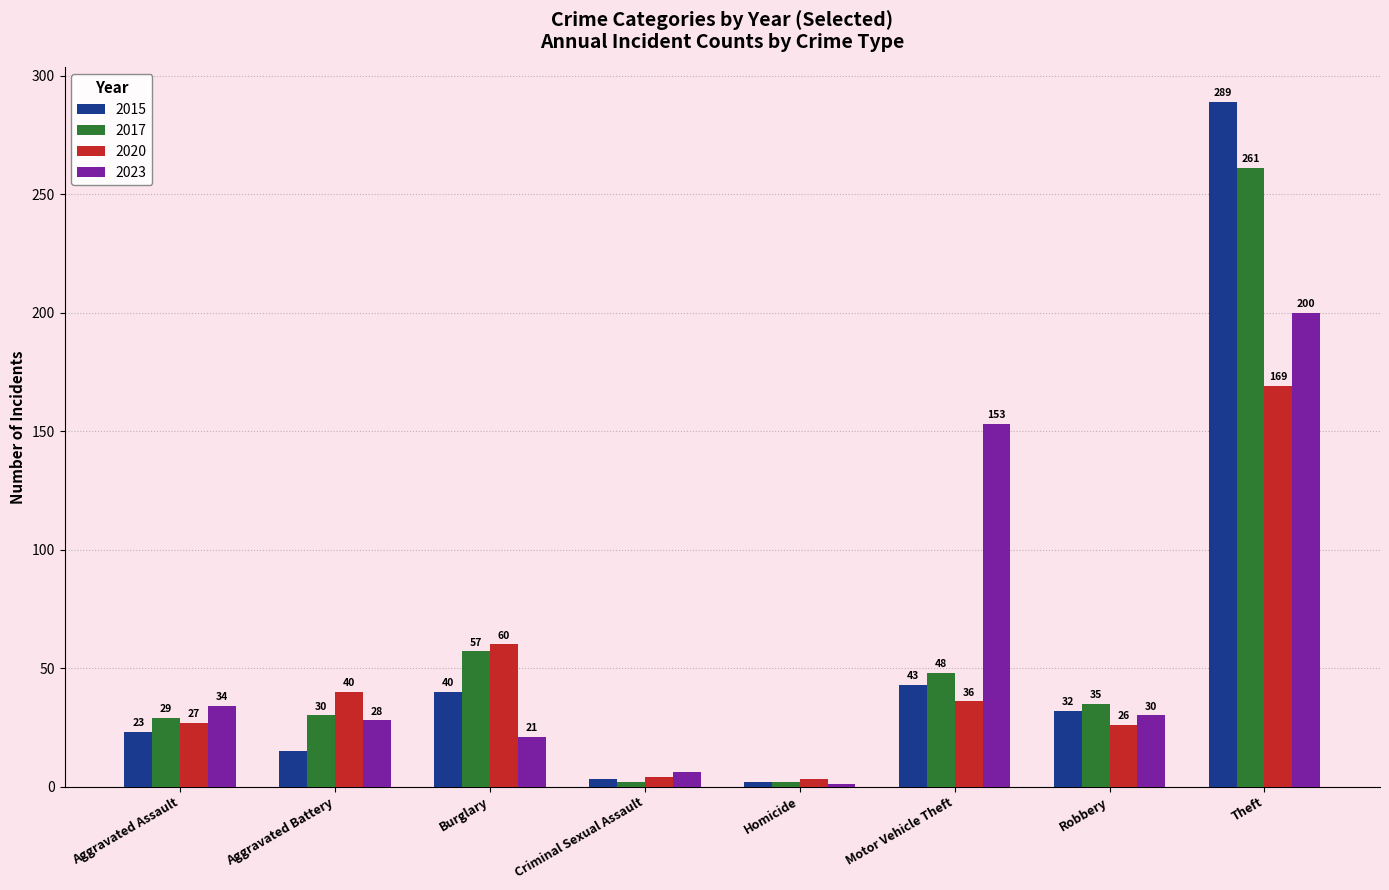

Where is 2015 nearest to the value 145?

Motor Vehicle Theft